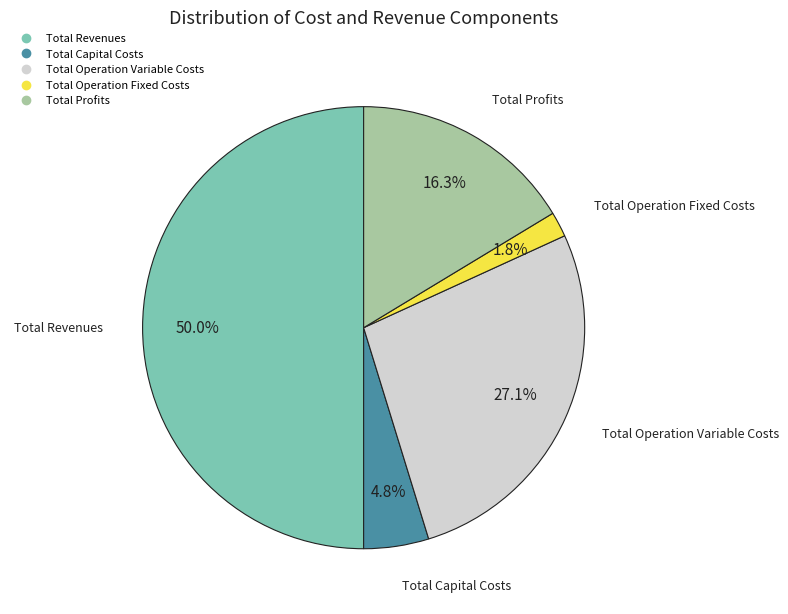

What percentage is the Total Profits slice, to the nearest percent?

16%